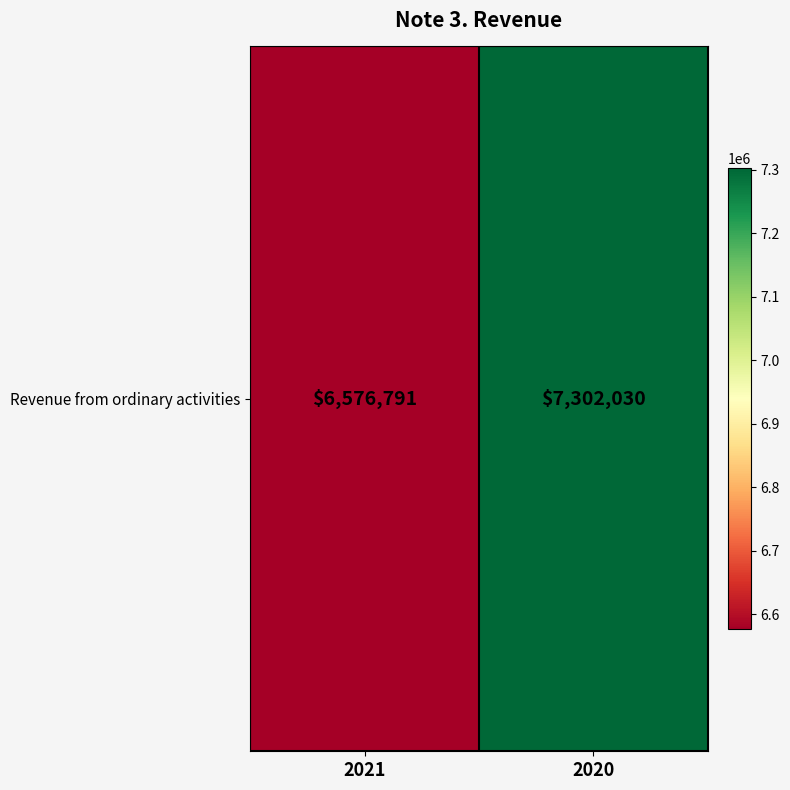

What is the smallest value displayed?

6576791